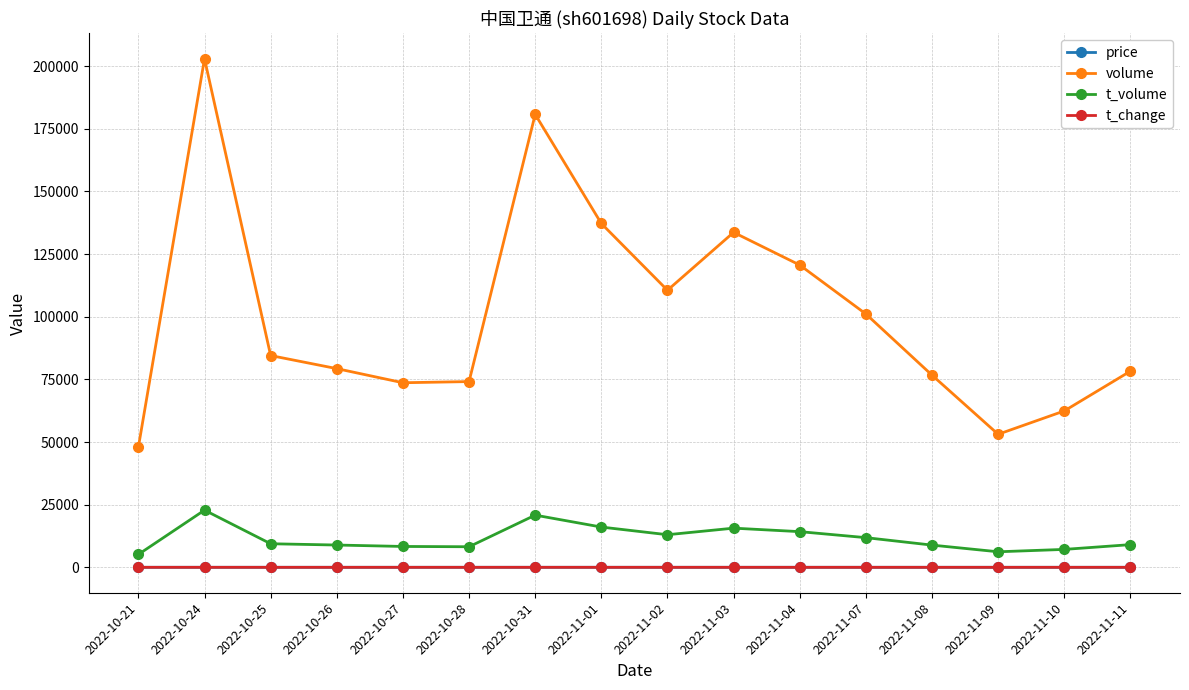

True or false: volume has more than 1 interior local peaks.

True